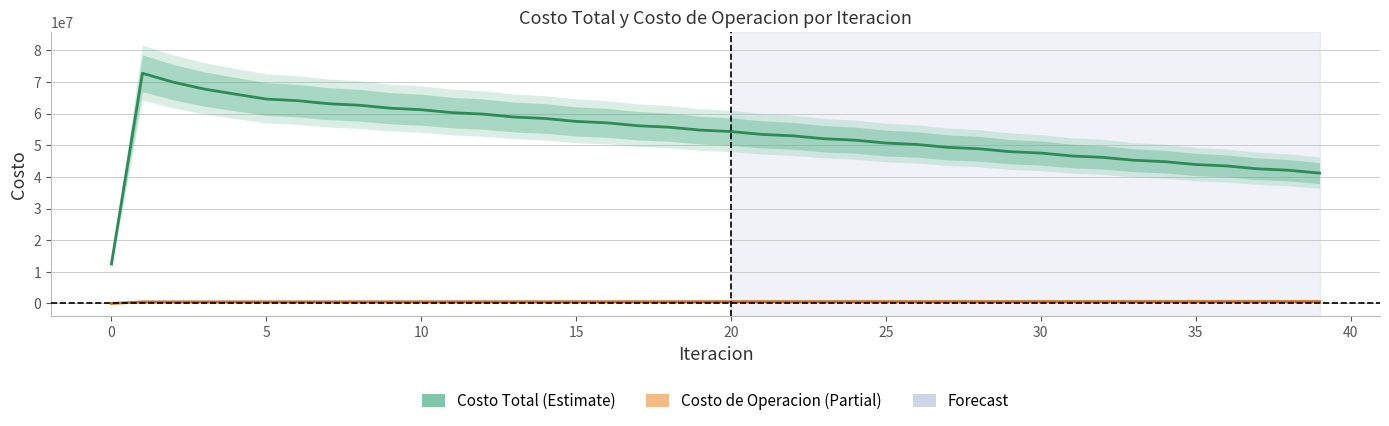

What is the difference between the highest and lowest values at 10?

67261315.9